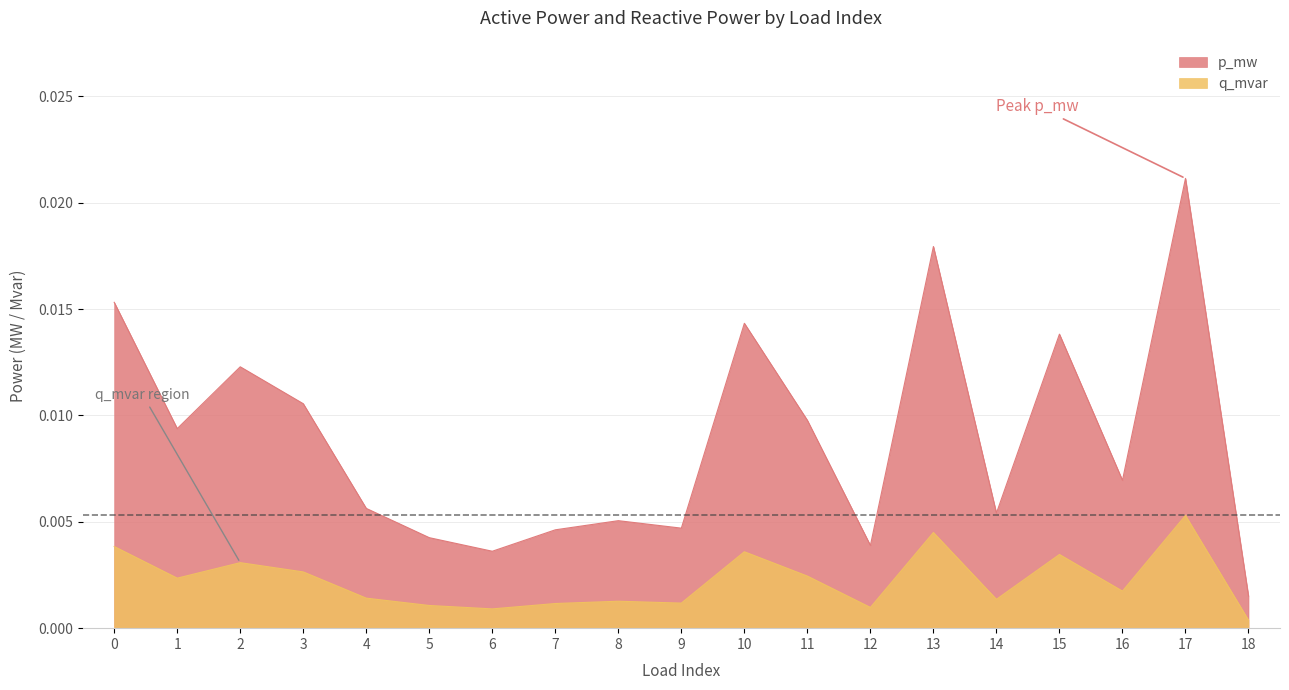

Between 15 and 17, which series saw the biggest shift?

p_mw